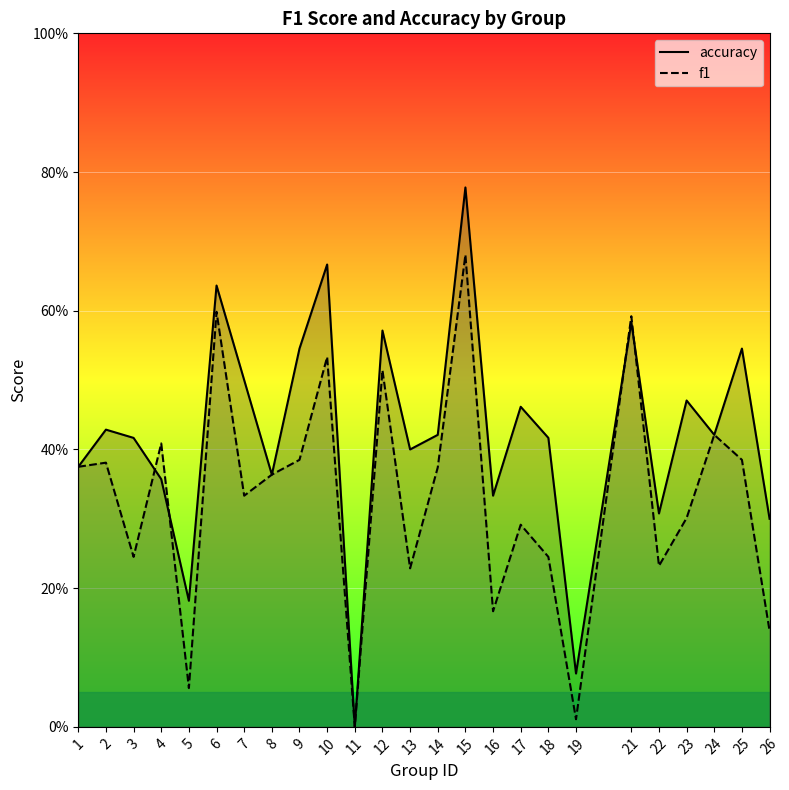

How many interior local valleys does the f1 series have?

8